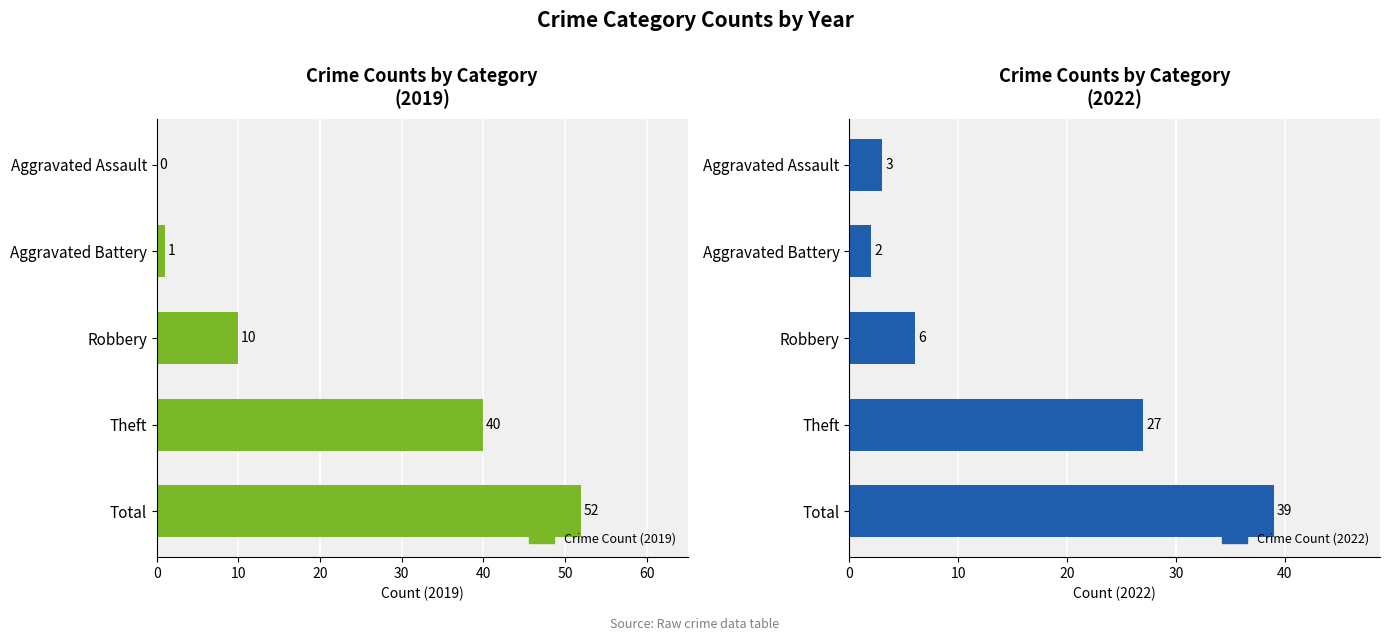

How many groups of bars are there?

5